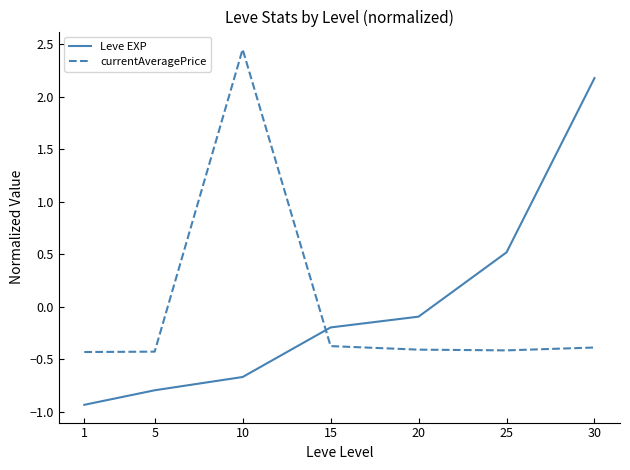

How many lines are shown in the chart?

2